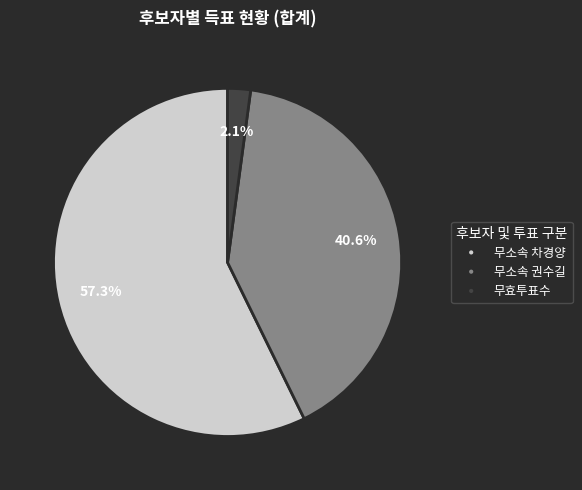

Rank the categories by value from highest to lowest.

무소속 차경양, 무소속 권수길, 무효투표수